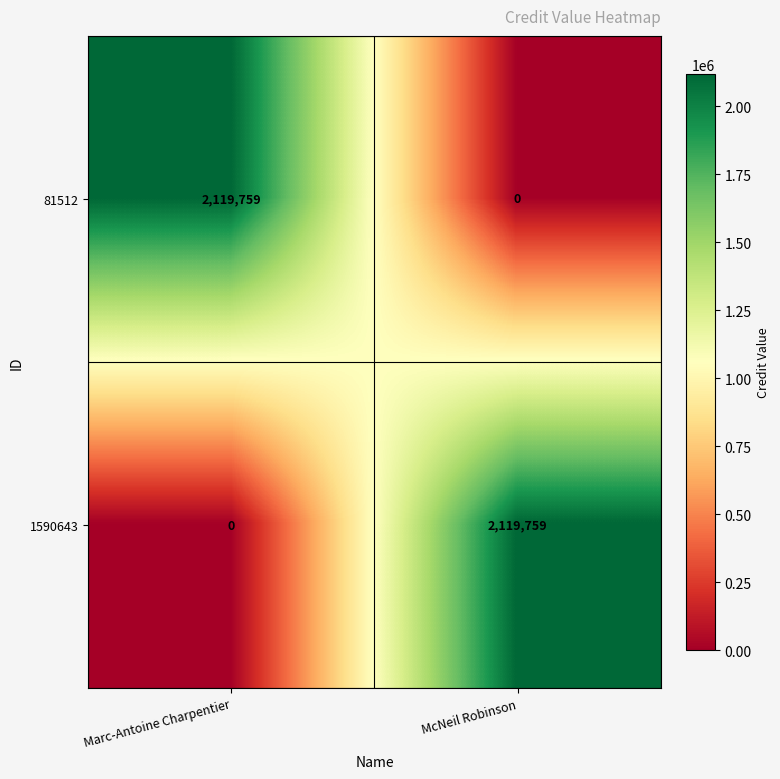

What is the maximum value for 81512?

2119759